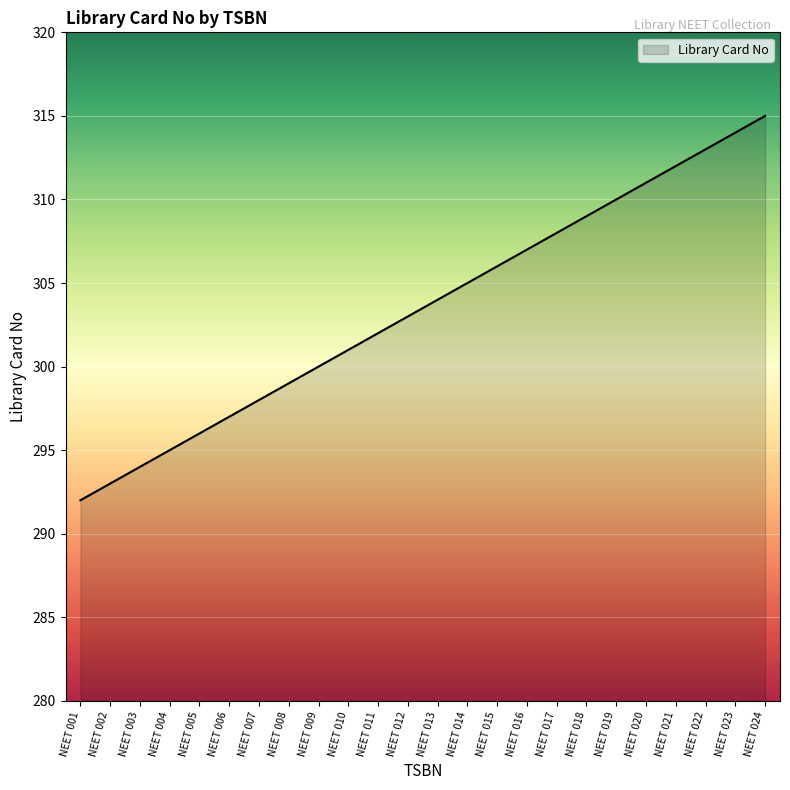

How many series are shown in this chart?

1